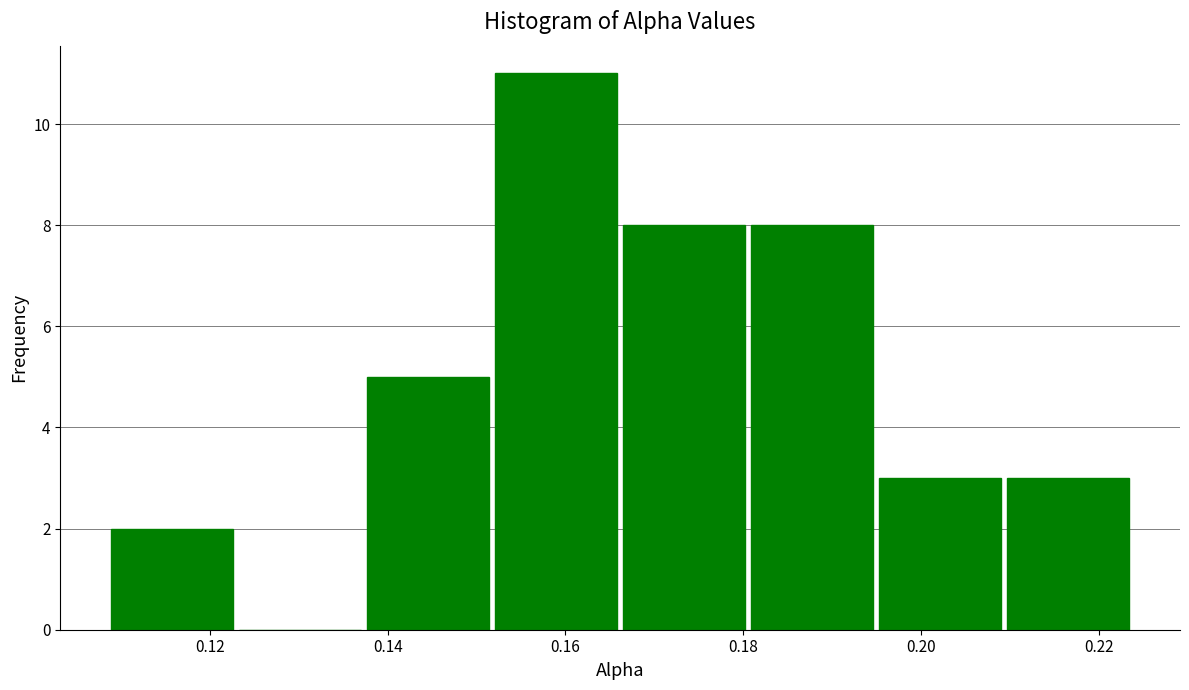

Which range on the x-axis has the tallest bar?

0.152 to 0.166